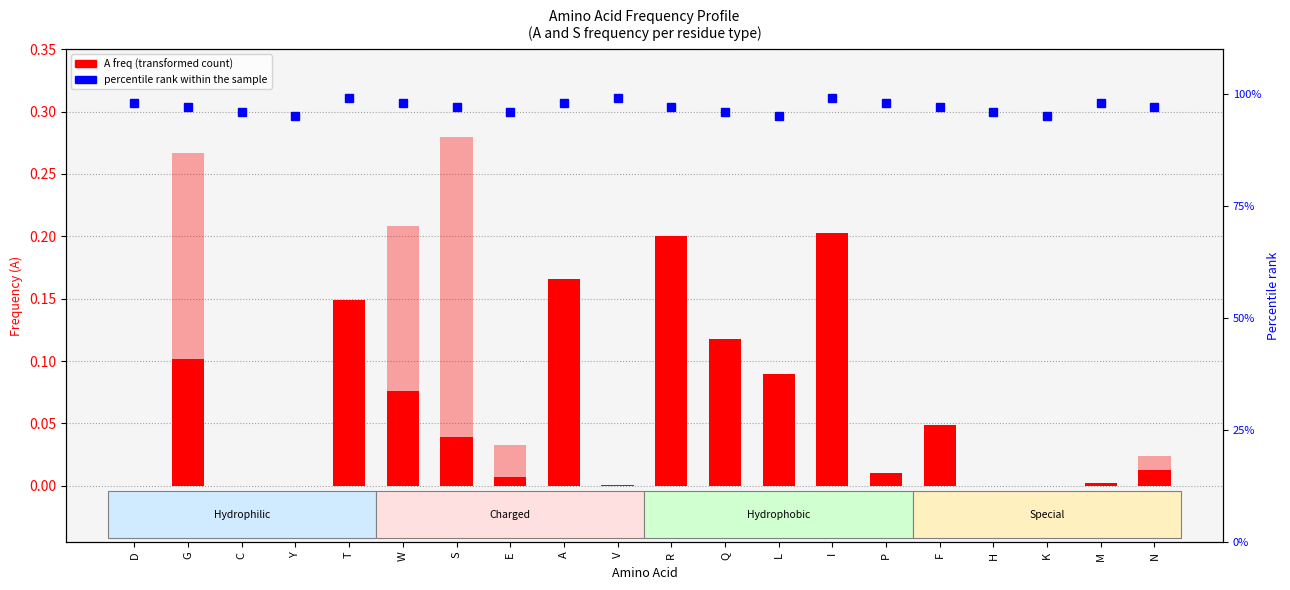

Reading left to right, extract all data points from this chart.

A freq: D=0.0	G=0.1	C=0.0	Y=0.0	T=0.1	W=0.1	S=0.0	E=0.0	A=0.2	V=0.0	R=0.2	Q=0.1	L=0.1	I=0.2	P=0.0	F=0.0	H=0.0	K=0.0	M=0.0	N=0.0
S freq: D=0.0	G=0.3	C=0.0	Y=0.0	T=0.0	W=0.2	S=0.3	E=0.0	A=0.1	V=0.0	R=0.0	Q=0.0	L=0.0	I=0.0	P=0.0	F=0.0	H=0.0	K=0.0	M=0.0	N=0.0
percentile rank within the sample: D=1.0	G=1.0	C=1.0	Y=0.9	T=1.0	W=1.0	S=1.0	E=1.0	A=1.0	V=1.0	R=1.0	Q=1.0	L=0.9	I=1.0	P=1.0	F=1.0	H=1.0	K=0.9	M=1.0	N=1.0